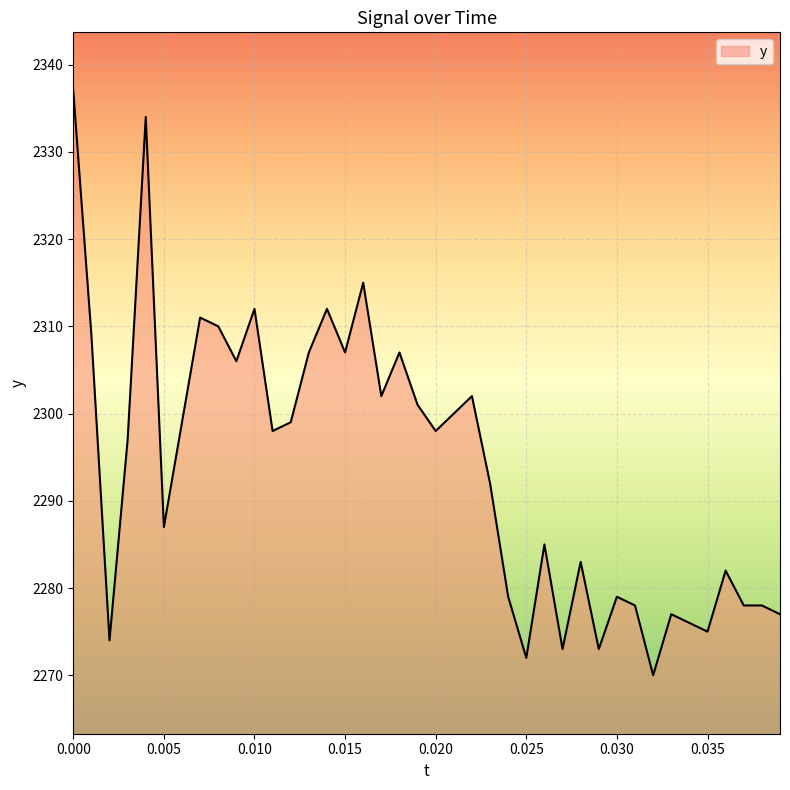

What is the minimum value shown in the chart?

2270